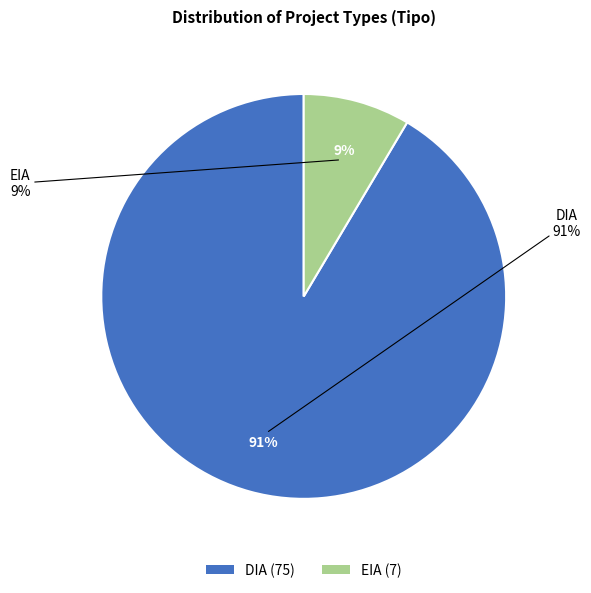

How many segments does this pie chart have?

2